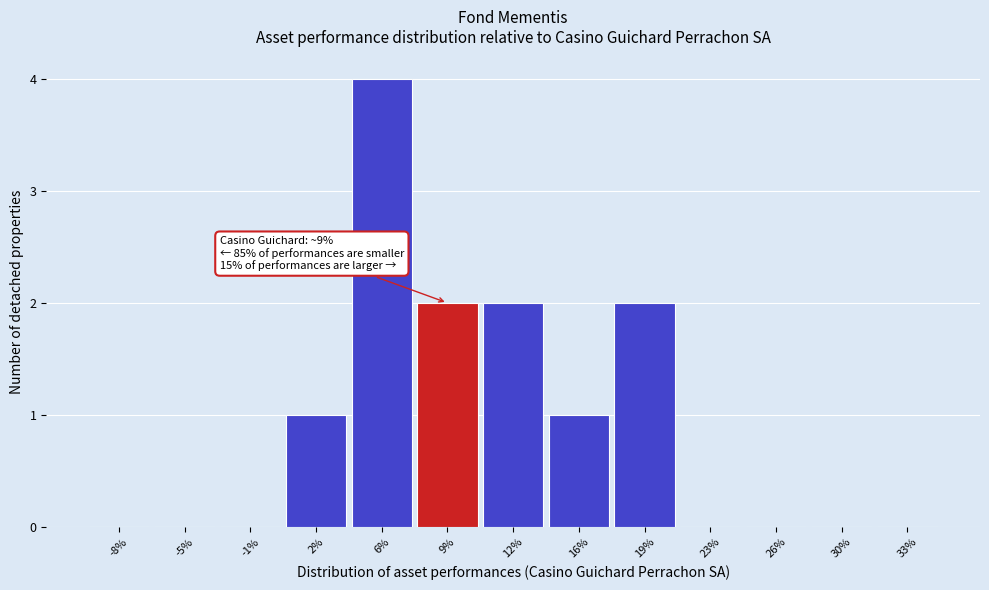

Reading right to left, transcribe all the data shown in this chart.

33%=0	30%=0	26%=0	23%=0	19%=2	16%=1	12%=2	9%=2	6%=4	2%=1	-1%=0	-5%=0	-8%=0